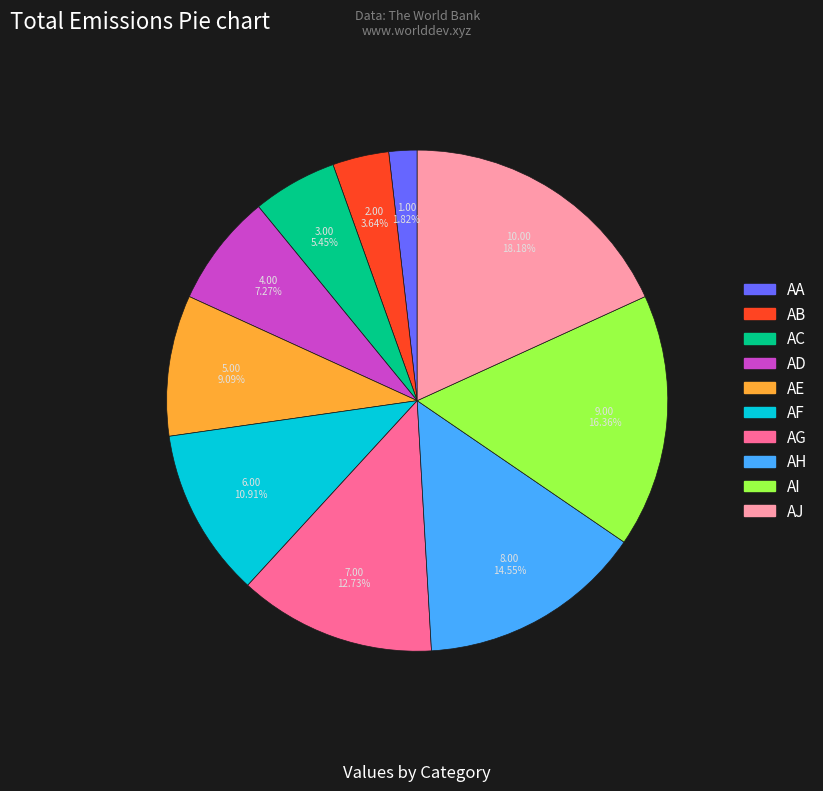

Which category has the biggest portion of the pie?

AJ